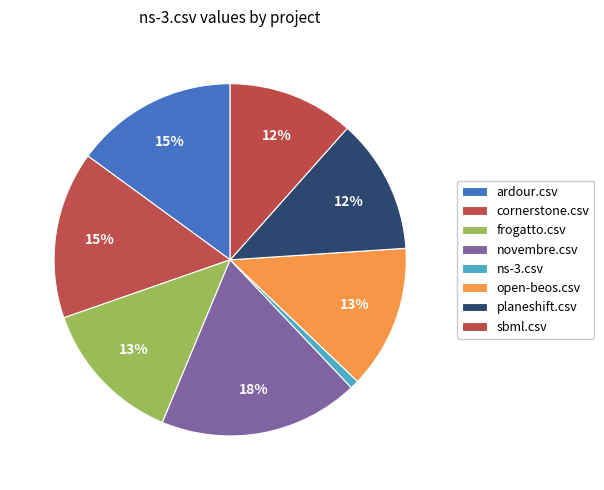

How many slices are in this pie chart?

8